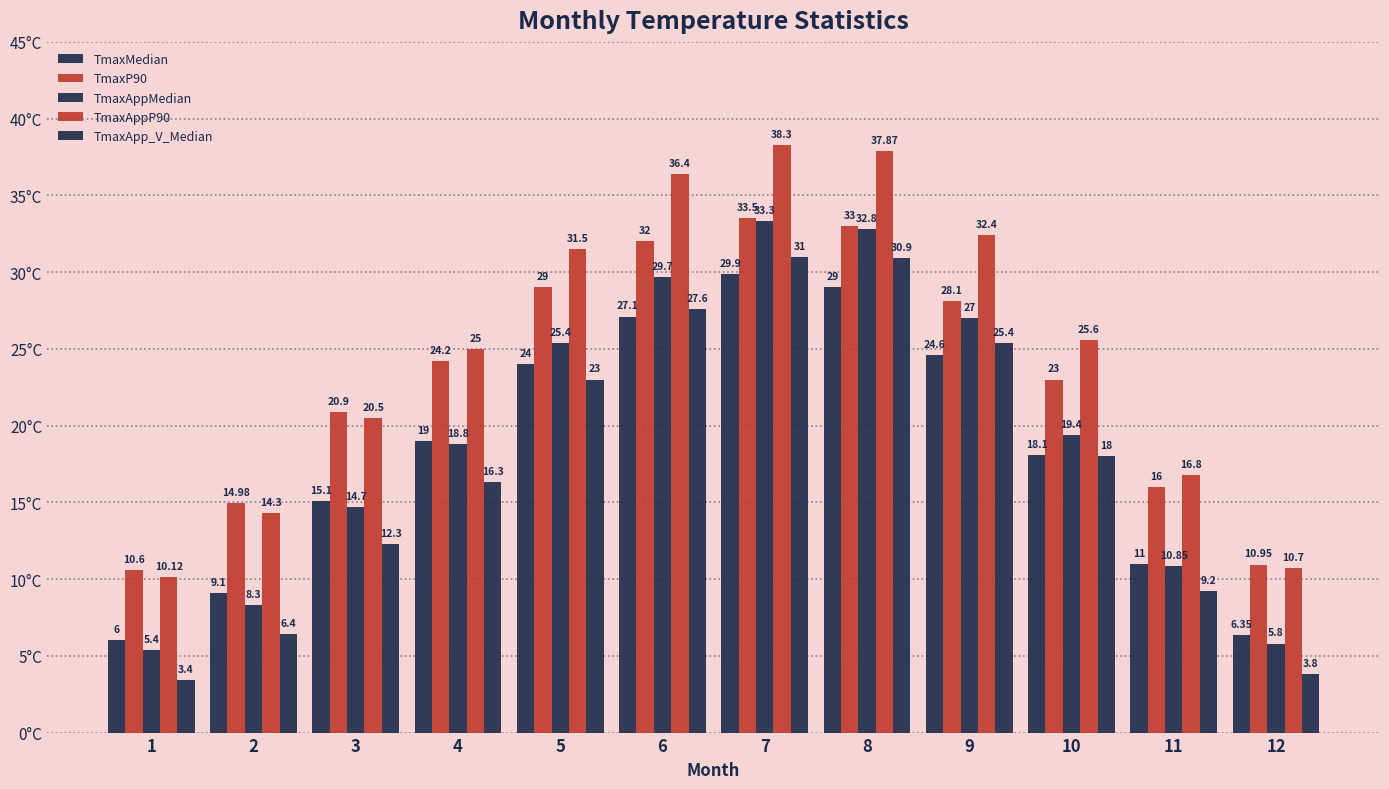

At which label does TmaxP90 reach its peak?

7